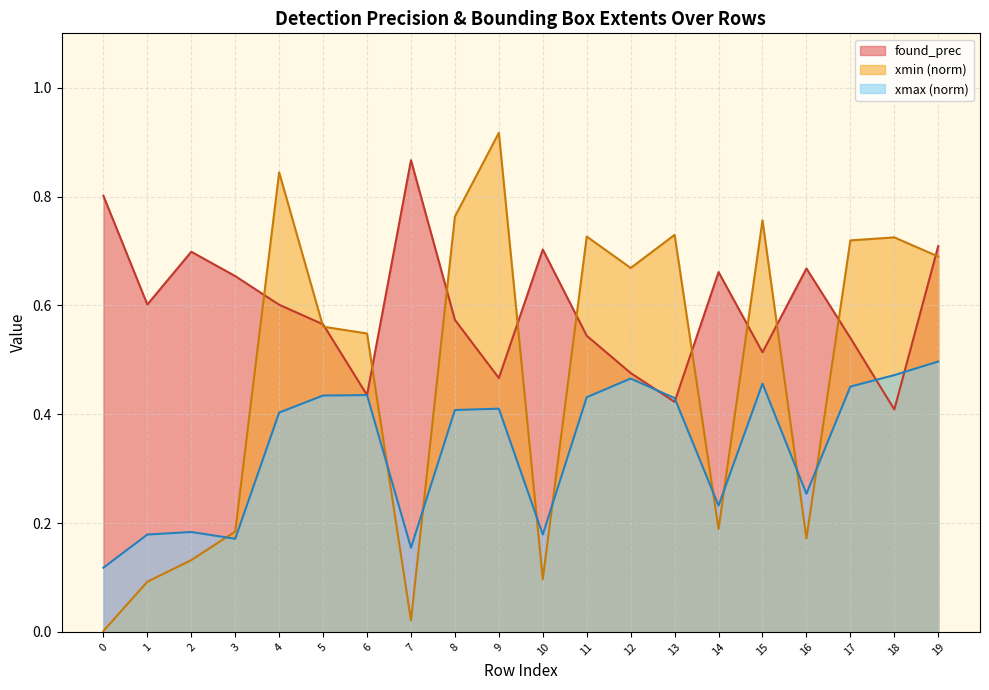

What are all the series names shown in the legend?

found_prec, xmin (norm), xmax (norm)